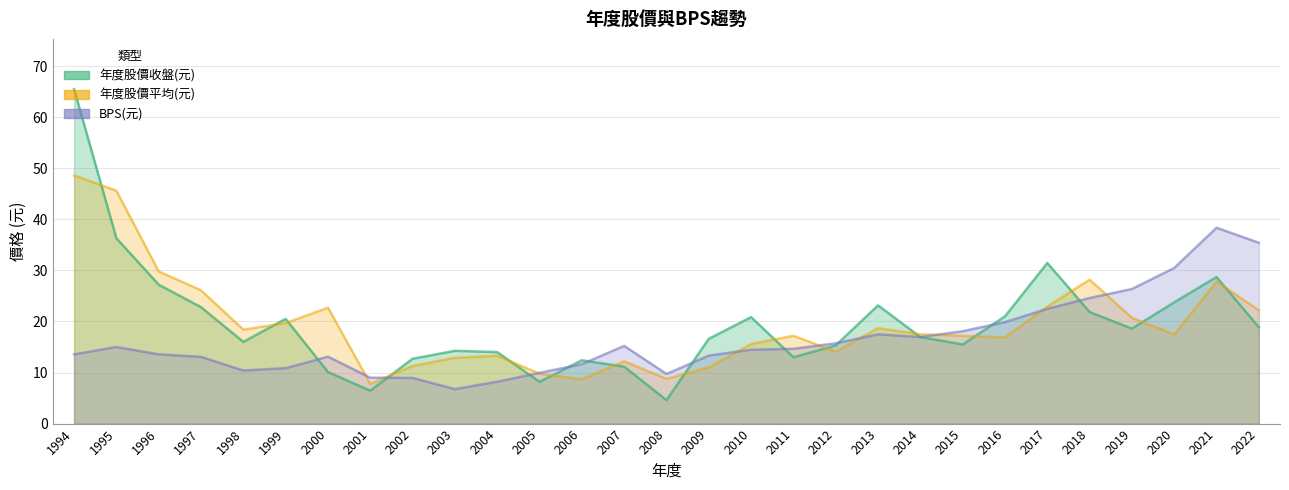

How many distinct data groups are displayed?

3